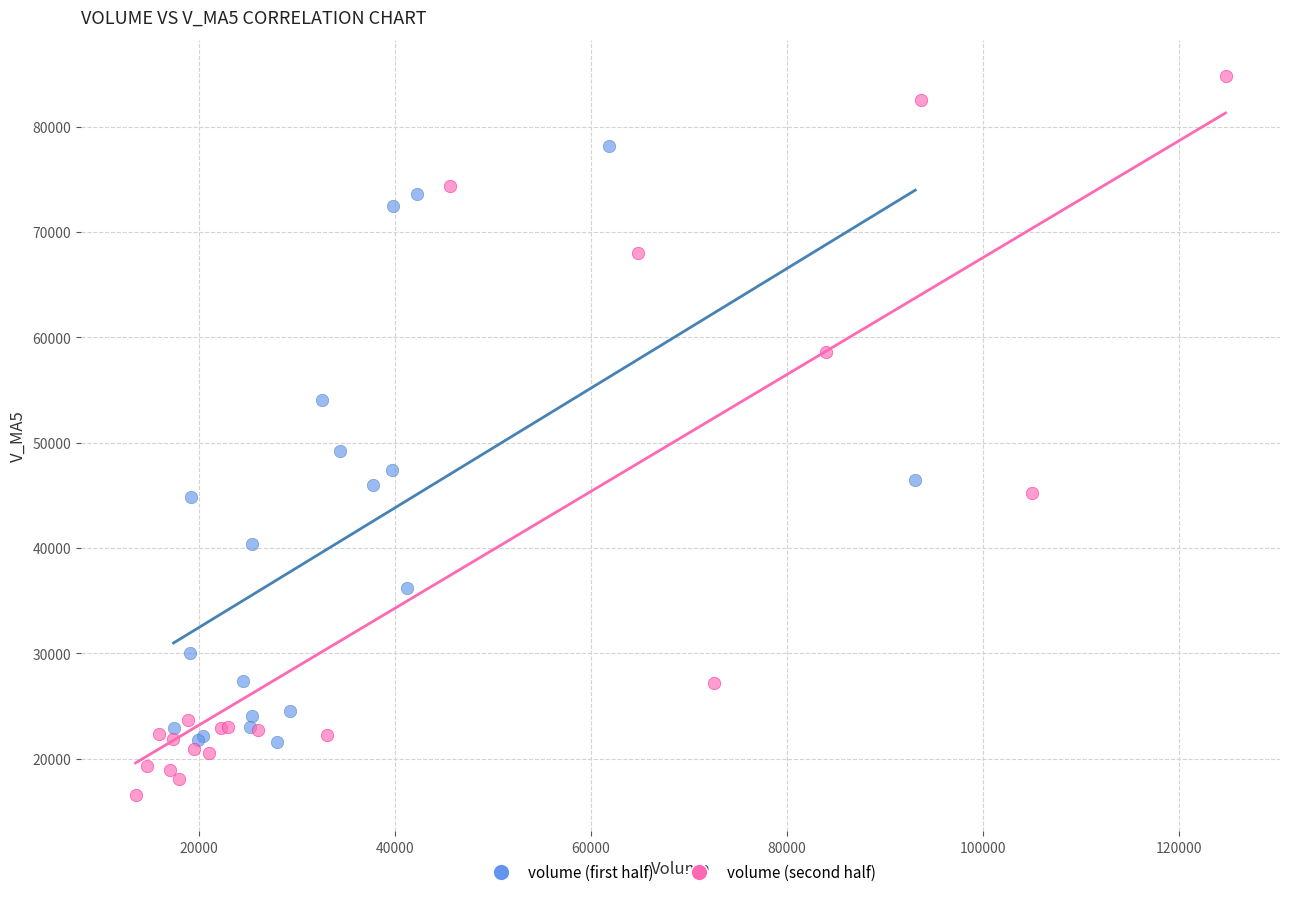

Which series has the widest spread of Y values?

volume (second half)